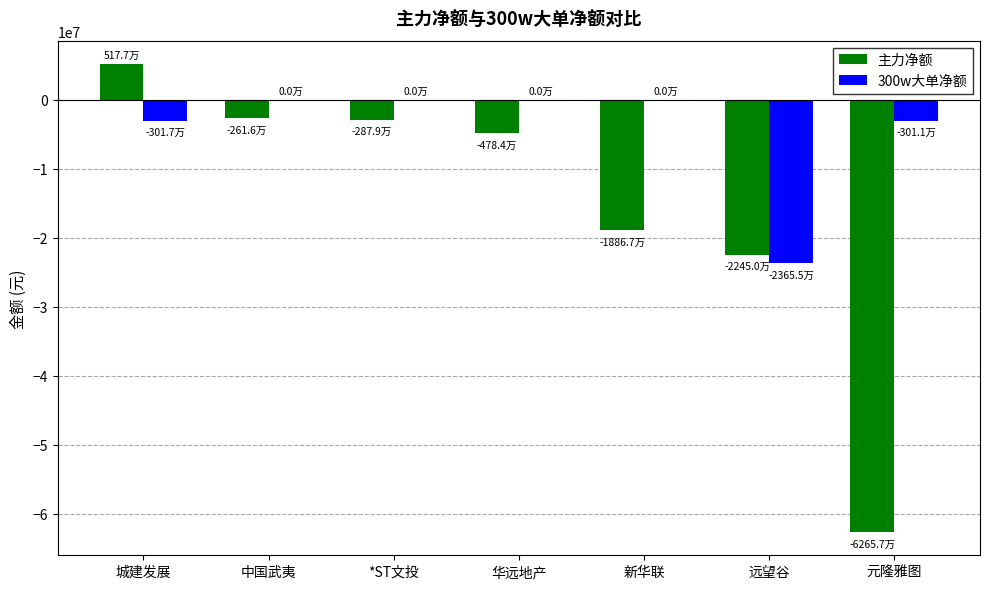

What is the maximum value shown in the chart?

5176570